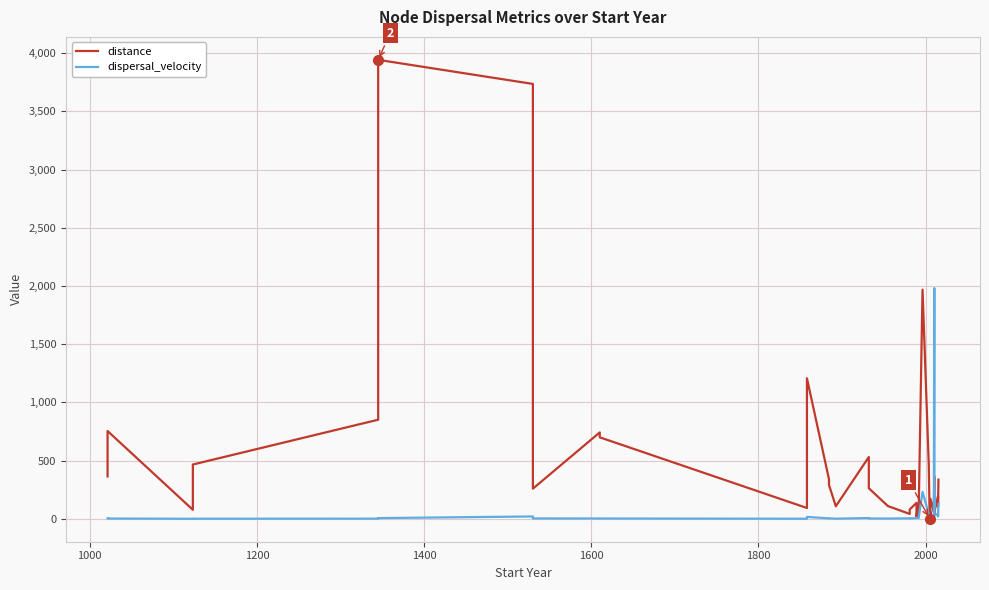

How many lines are shown in the chart?

2